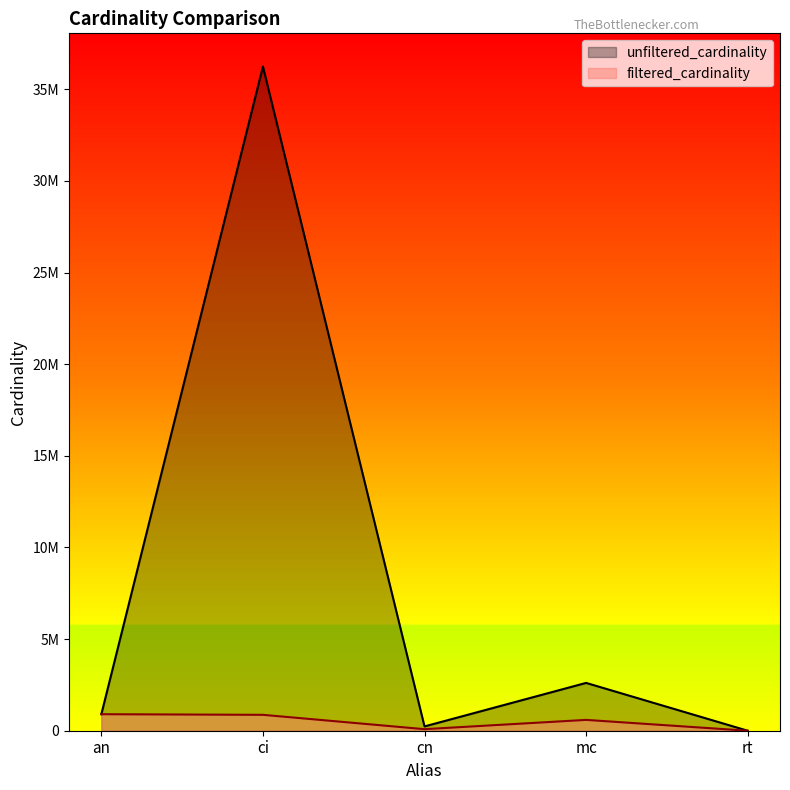

Reading left to right, transcribe all the data shown in this chart.

unfiltered_cardinality: 901343	36244344	234997	2609129	12
filtered_cardinality: 901343	867477	84843	590994	1